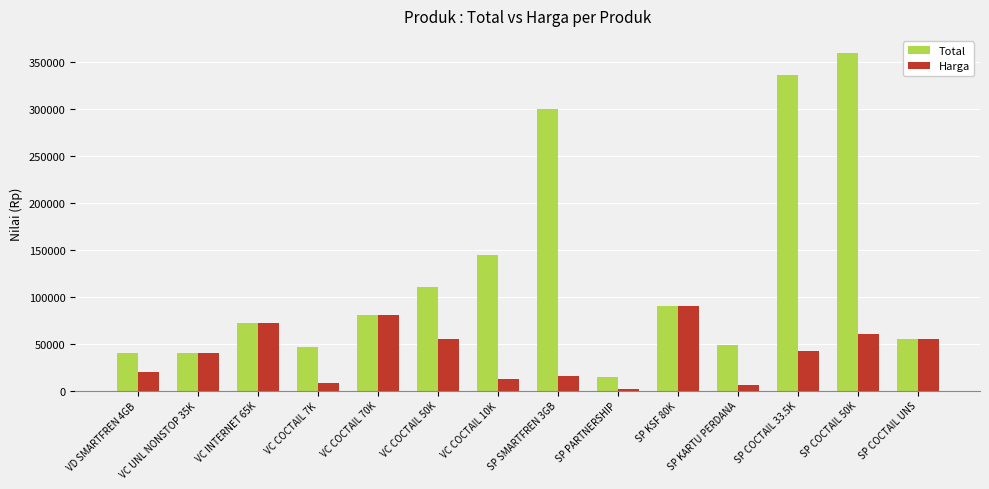

What are all the series names shown in the legend?

Total, Harga